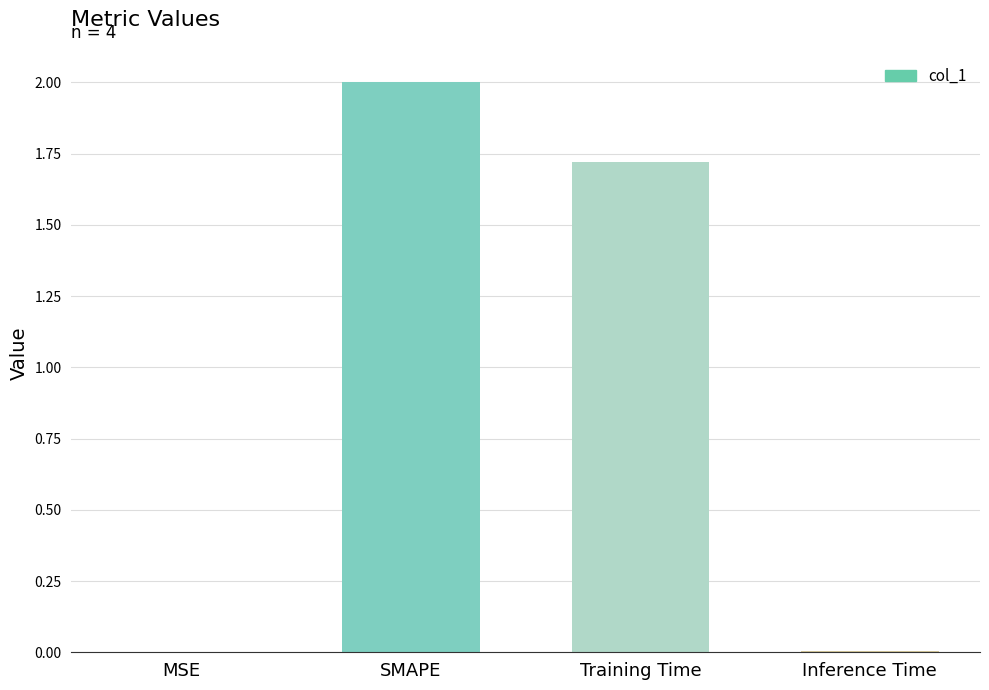

How many distinct data groups are displayed?

1